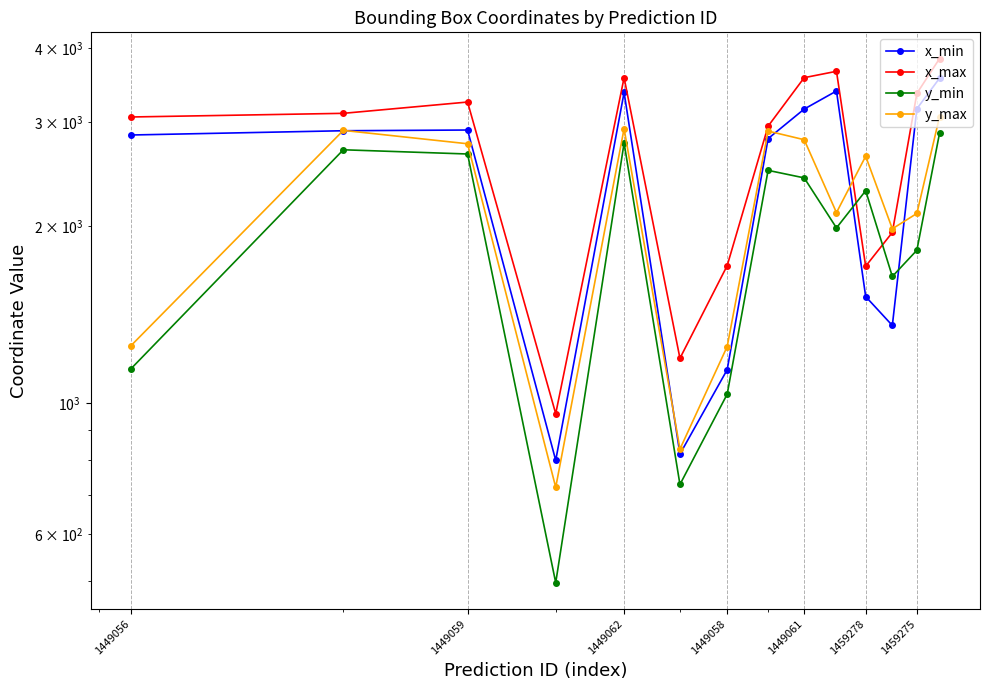

In x_max, how many points are higher than both neighbors (excluding endpoints)?

3